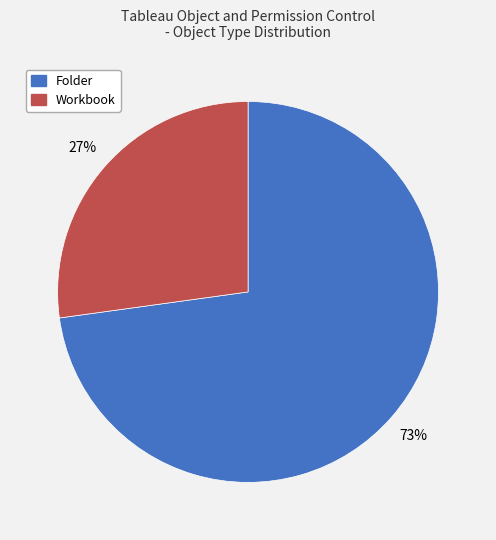

Does any single category account for the majority?

Yes